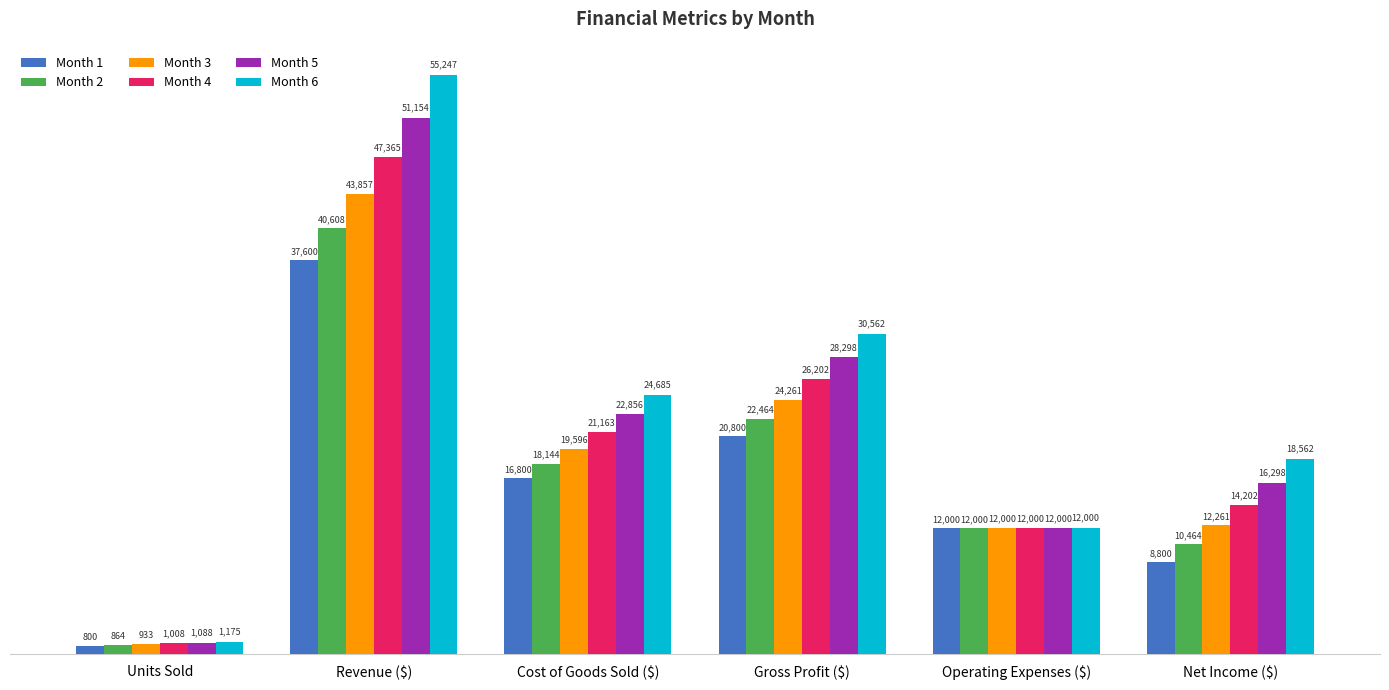

Rank the series by their maximum value, from lowest to highest.

Month 1, Month 2, Month 3, Month 4, Month 5, Month 6